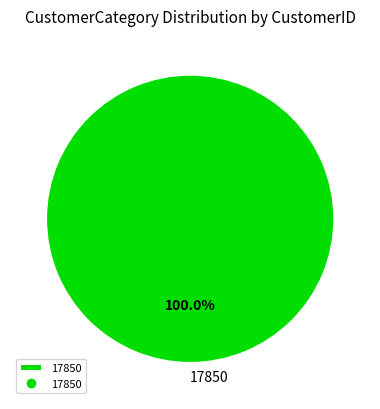

Rank the categories by value from highest to lowest.

17850